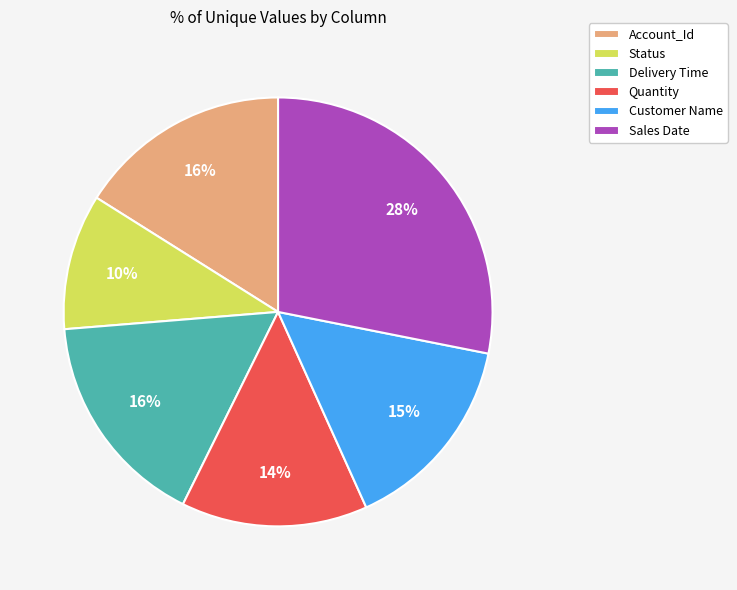

What is the smallest slice in the pie chart?

Status